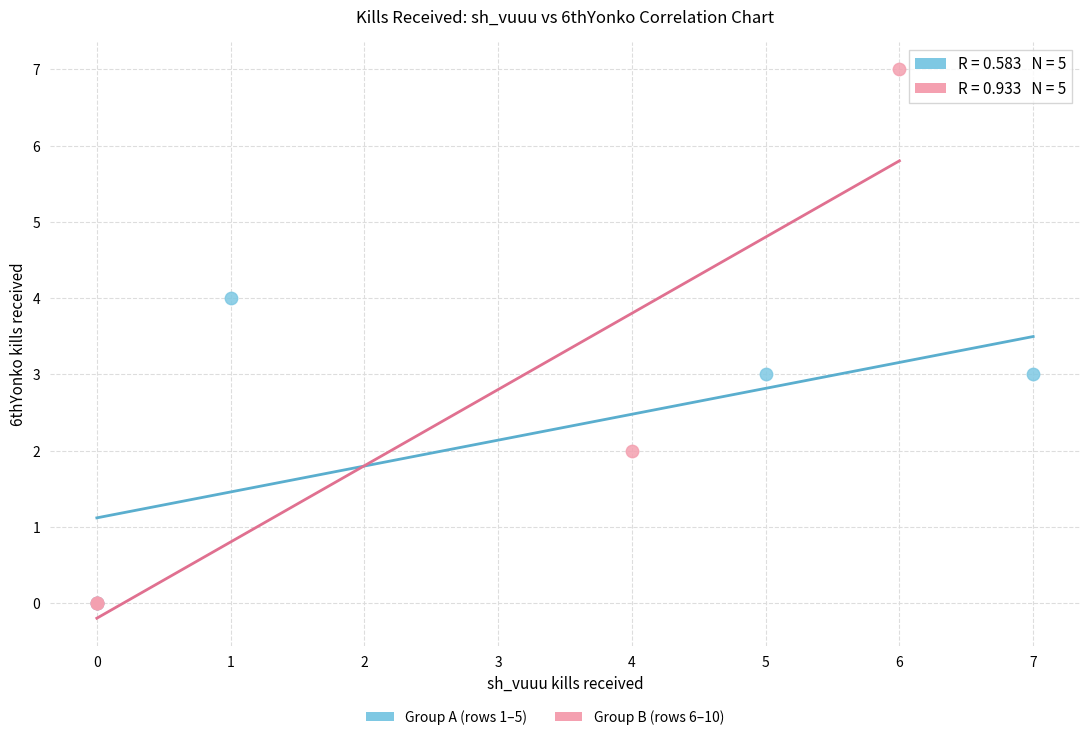

Which series has the largest Y range (max minus min)?

Group B (rows 6–10)